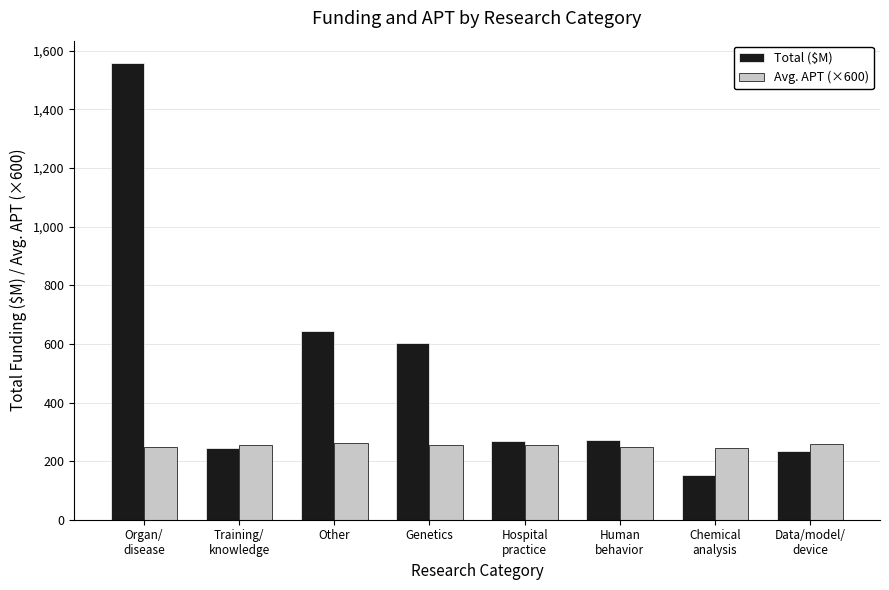

What position from the right is Other?

6